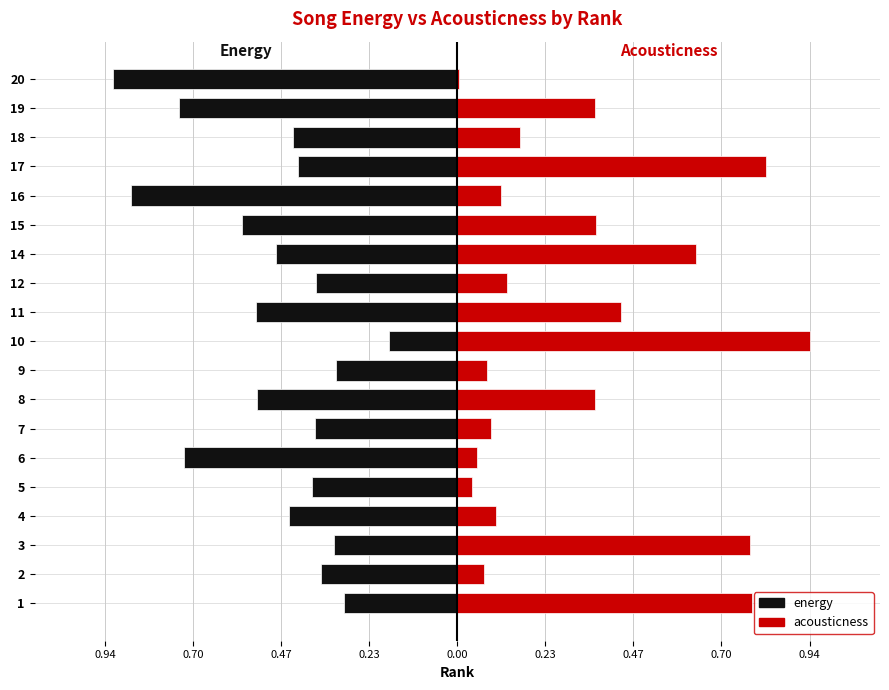

Between 2 and 9, which series saw the biggest shift?

energy